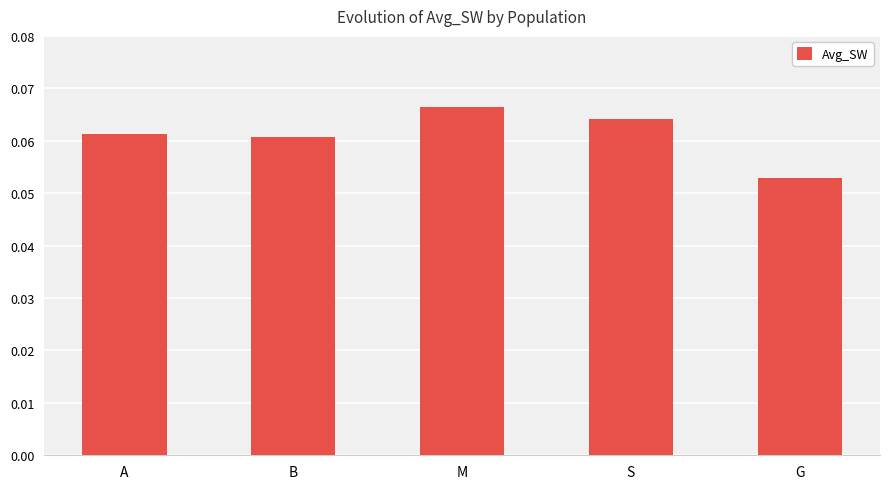

Are the bars horizontal?

No